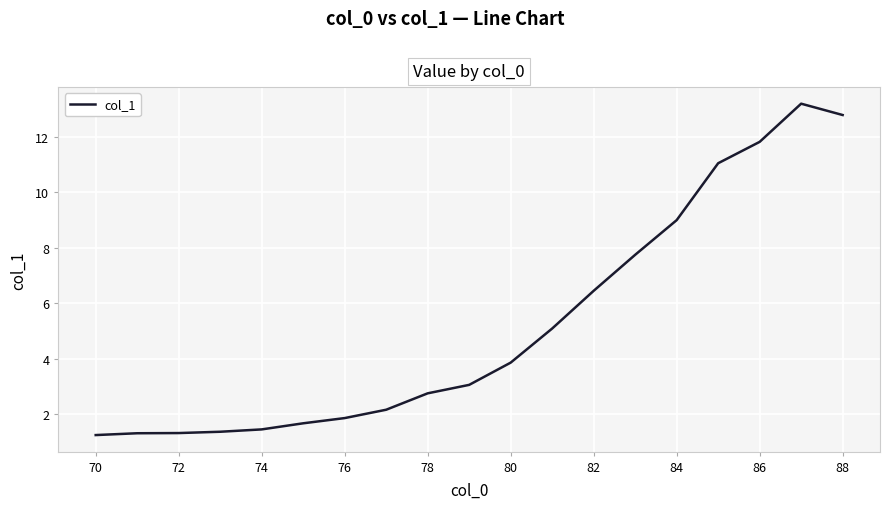

What is the difference between the maximum and minimum values?

11.9